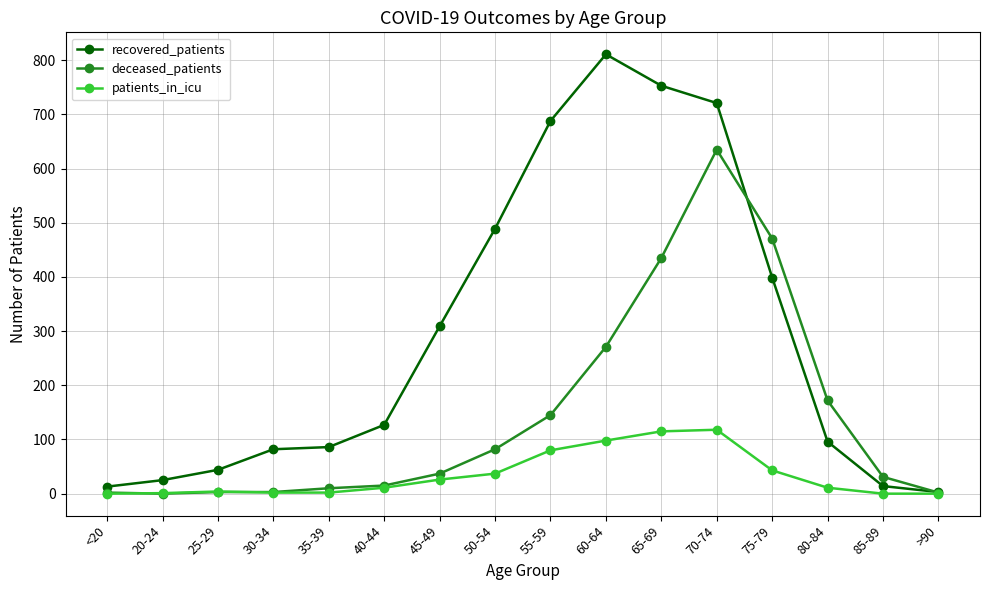

True or false: recovered_patients has more than 0 interior local peaks.

True